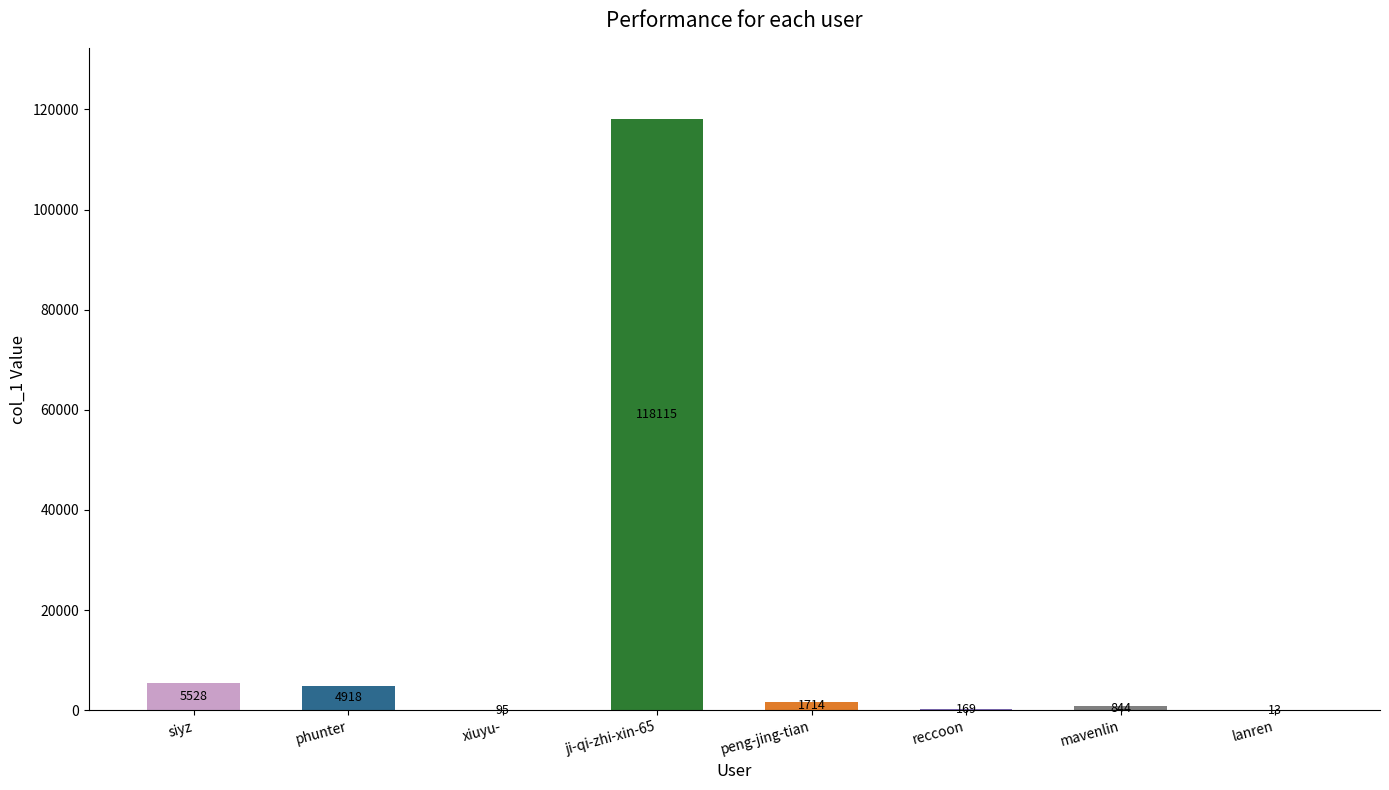

What is the sum of the values at lanren and reccoon?

182